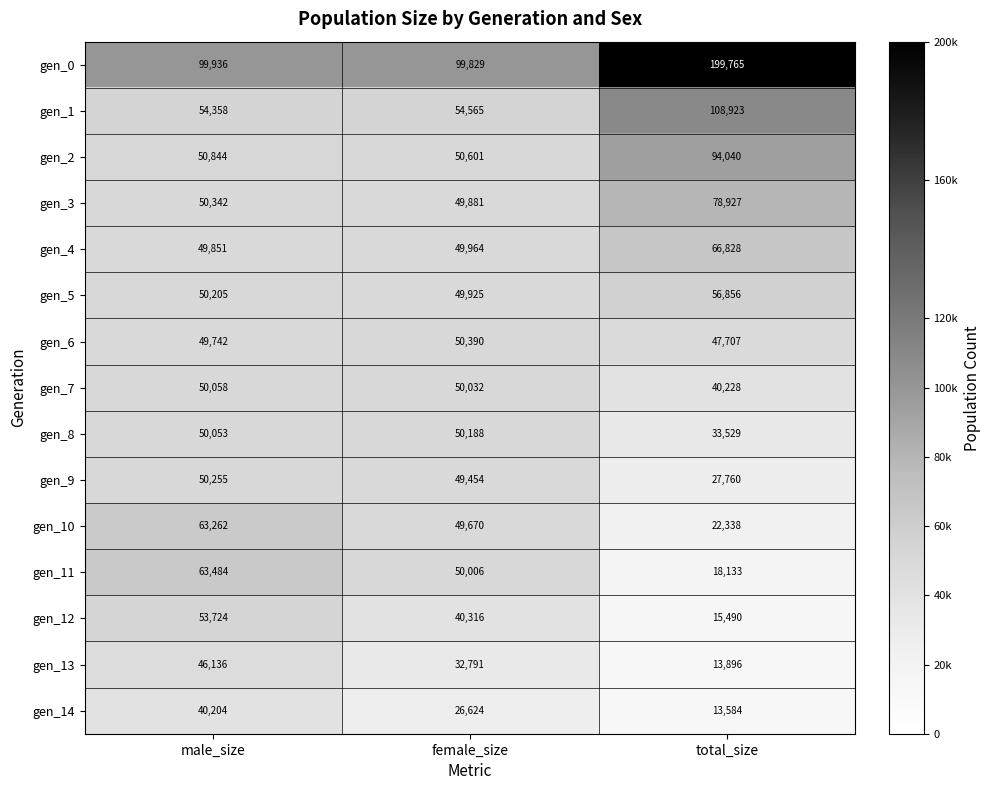

What value does the gen_7 series have at male_size?

50058